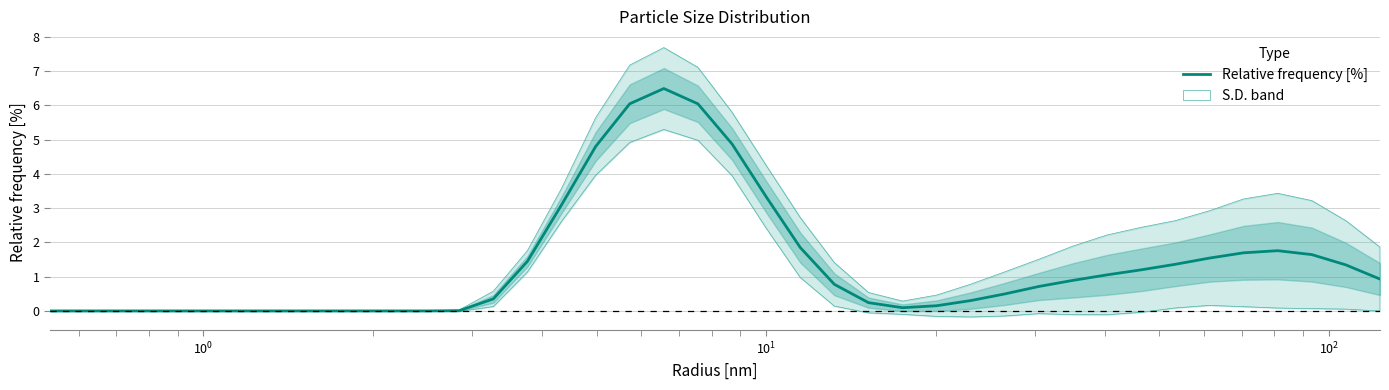

What is the maximum value for Relative frequency [%]?

6.5